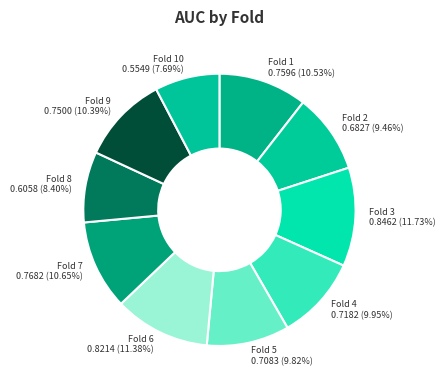

Which category has the smallest portion of the pie?

Fold 10